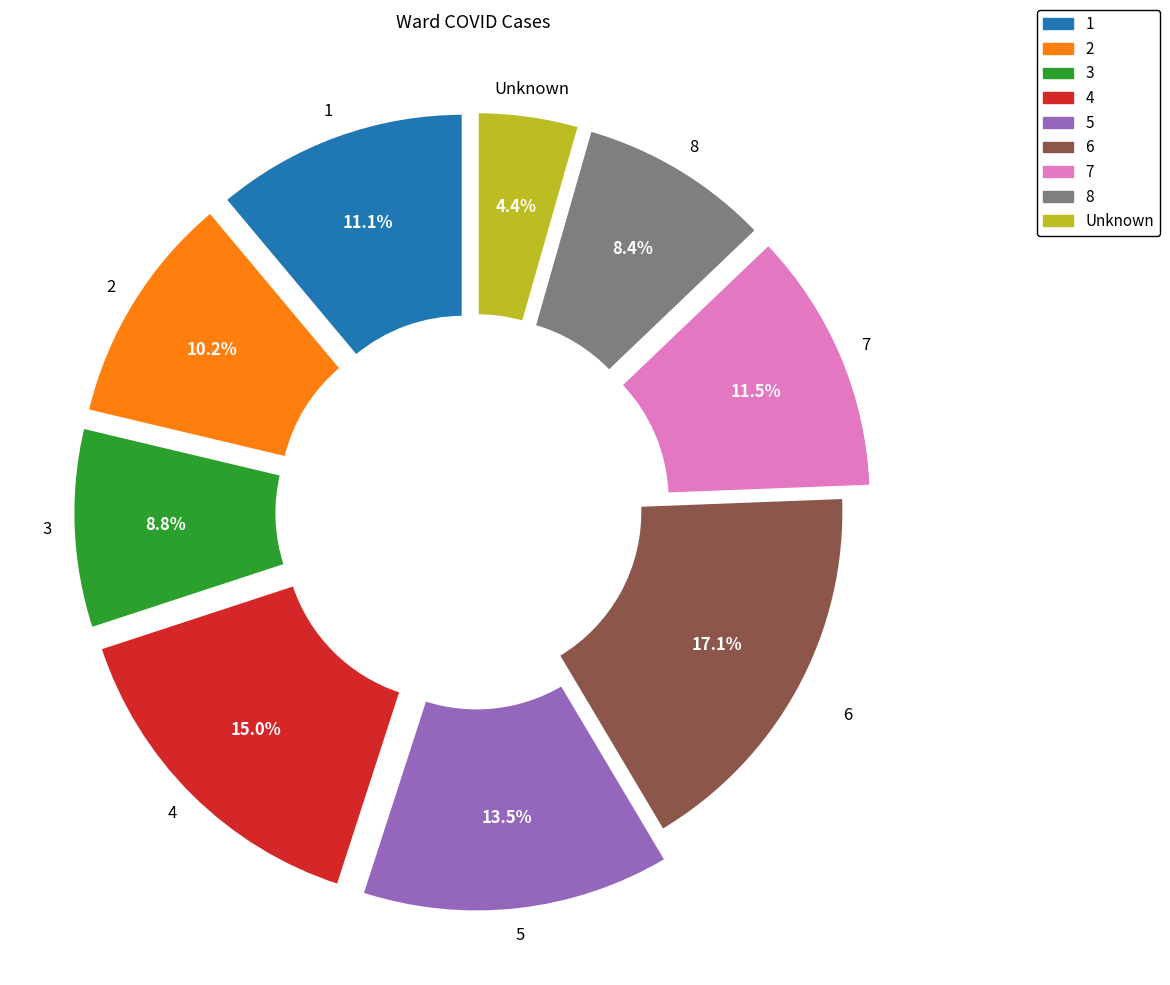

Is the sum of 6 and 3 greater than half?

No